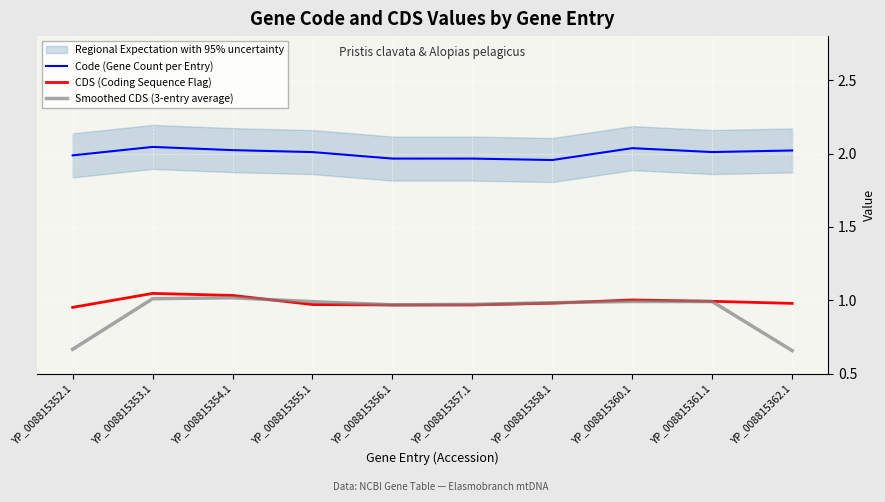

Is the value of Smoothed CDS (3-entry average) at YP_008815358.1 greater than the value of CDS (Coding Sequence Flag) at YP_008815356.1?

Yes